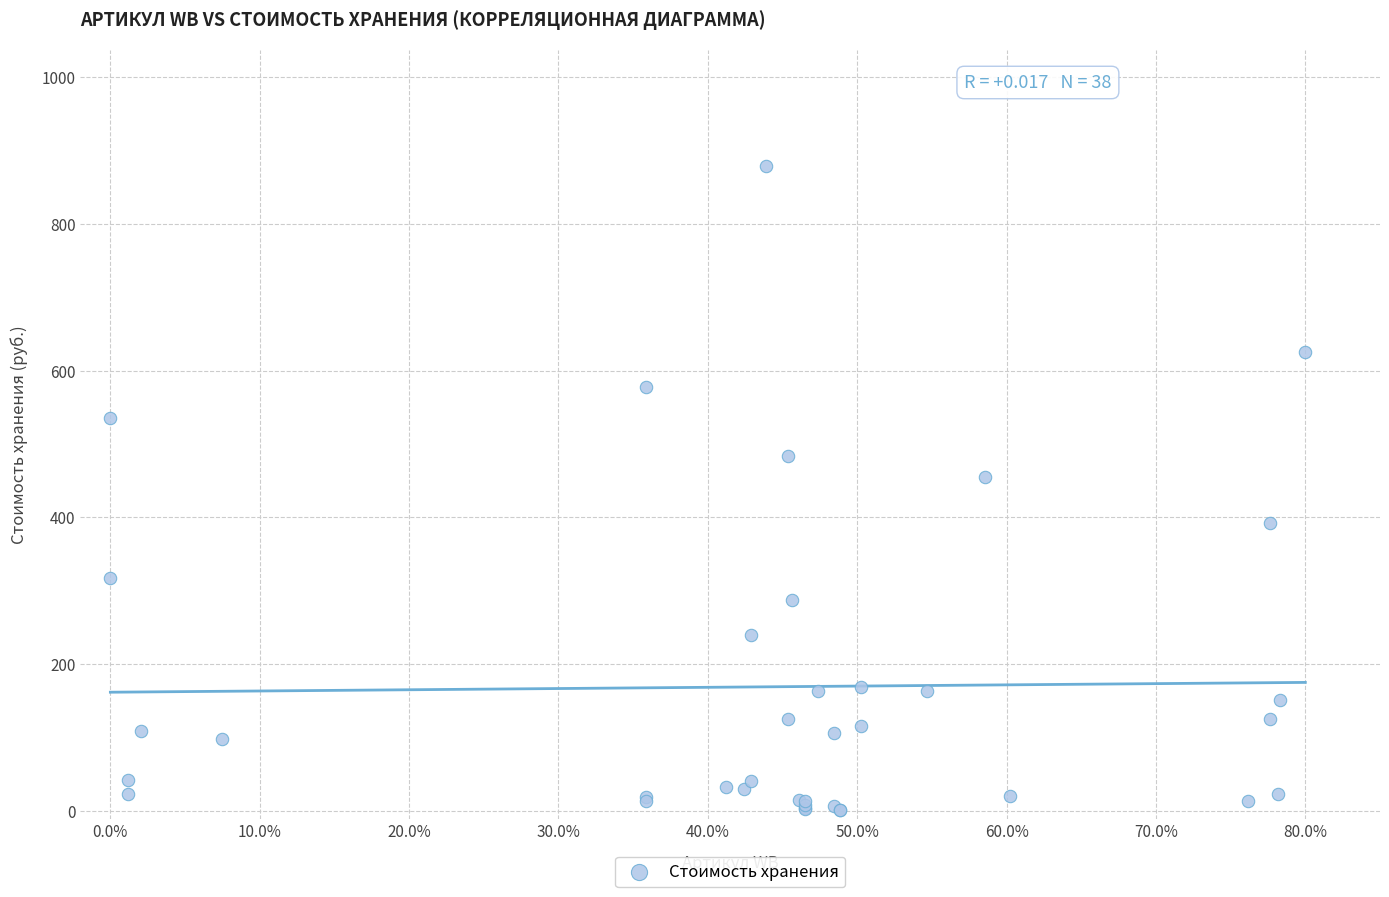

What Y value in the scatter plot is closest to 439?

455.7